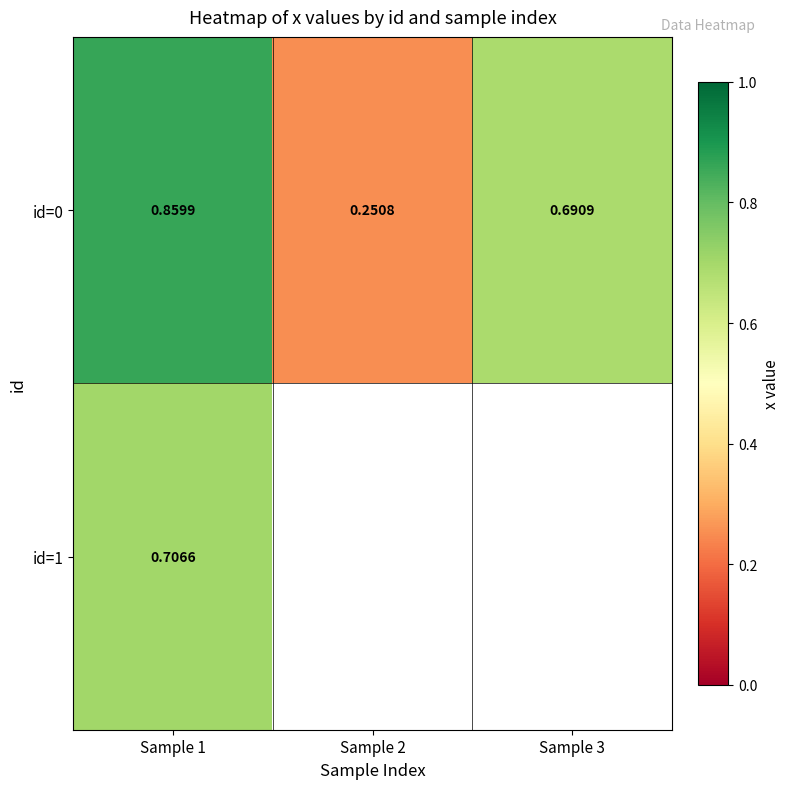

What is the lowest value of the id=1 series?

0.7